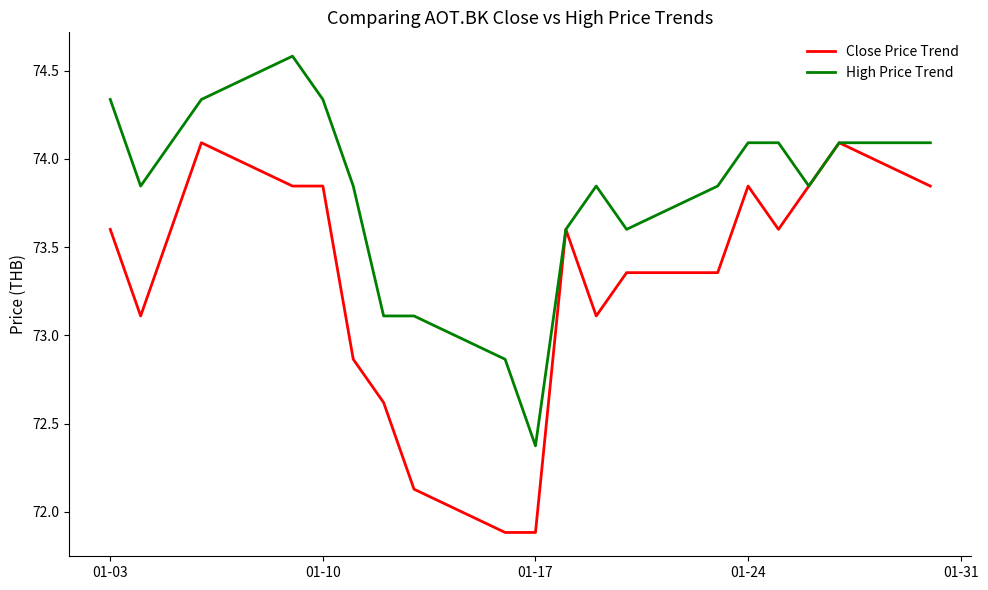

What is the difference between the maximum and minimum values in the Close Price Trend series?

2.2